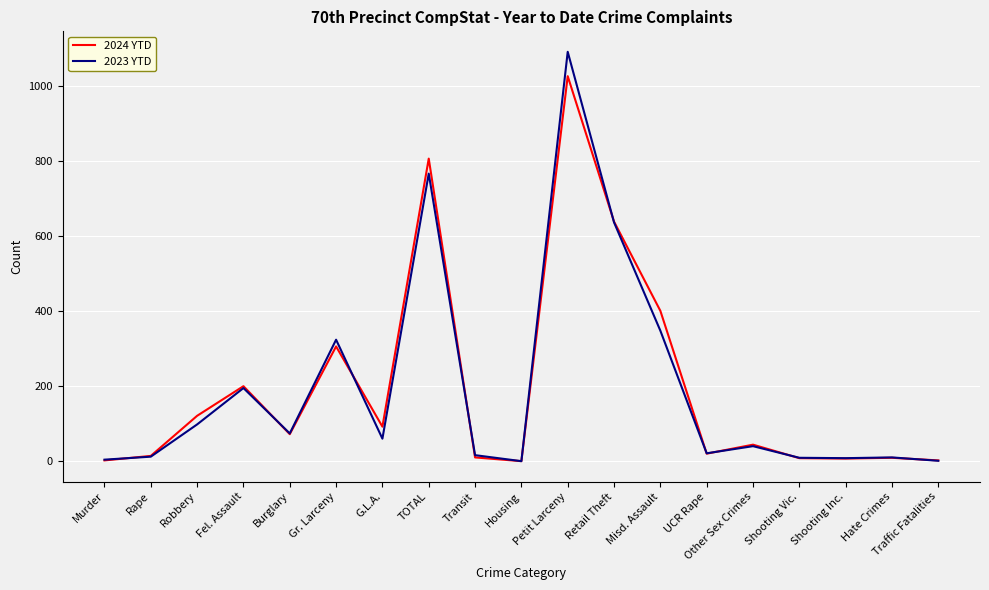

True or false: 2024 YTD has a value of 154 at Gr. Larceny.

False